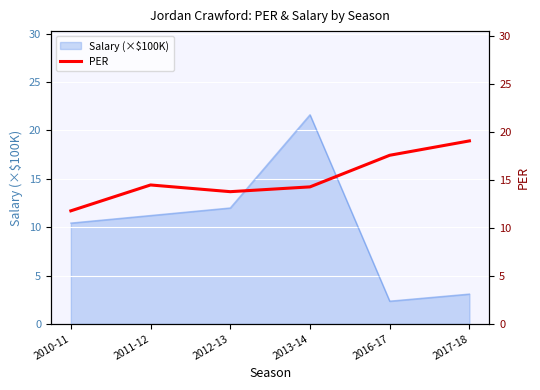

What is the greatest value displayed?

19.1